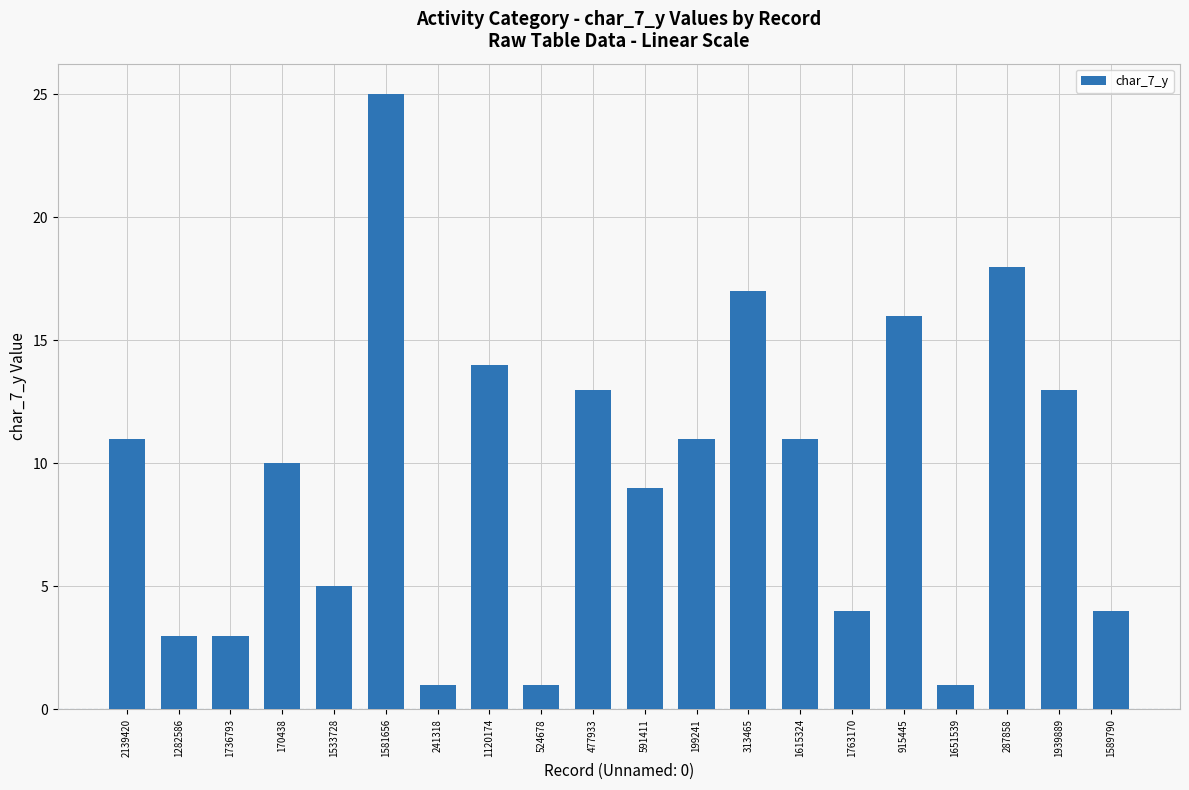

What position from the right is 1581656?

15